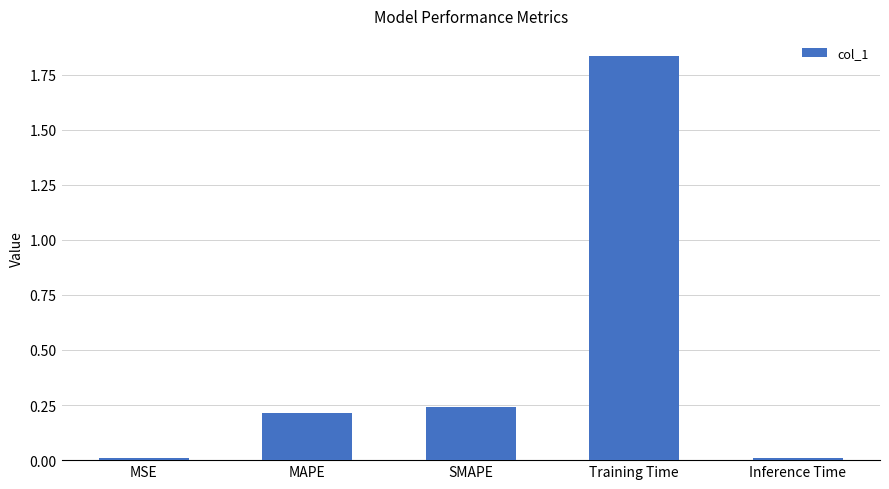

What is the label of the 3rd bar from the right?

SMAPE